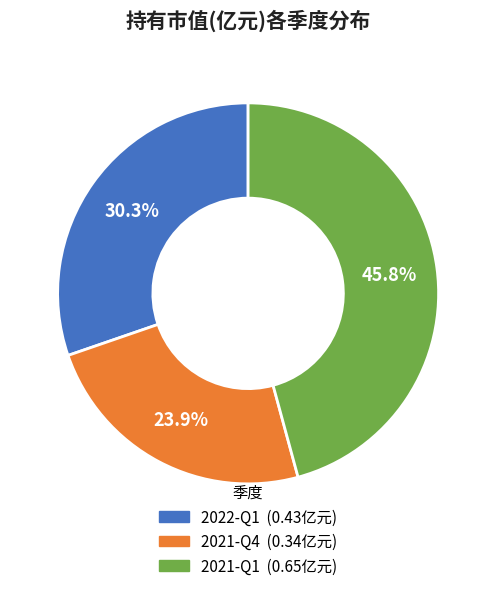

Between 2021-Q1 and 2022-Q1, which is larger?

2021-Q1